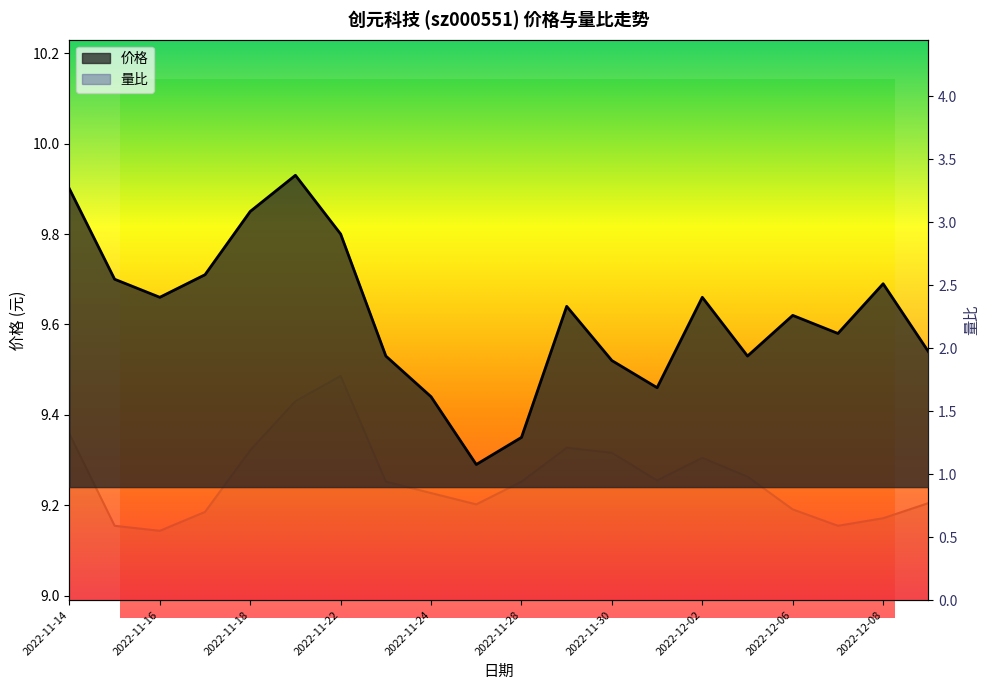

What are all the series names shown in the legend?

价格, 量比